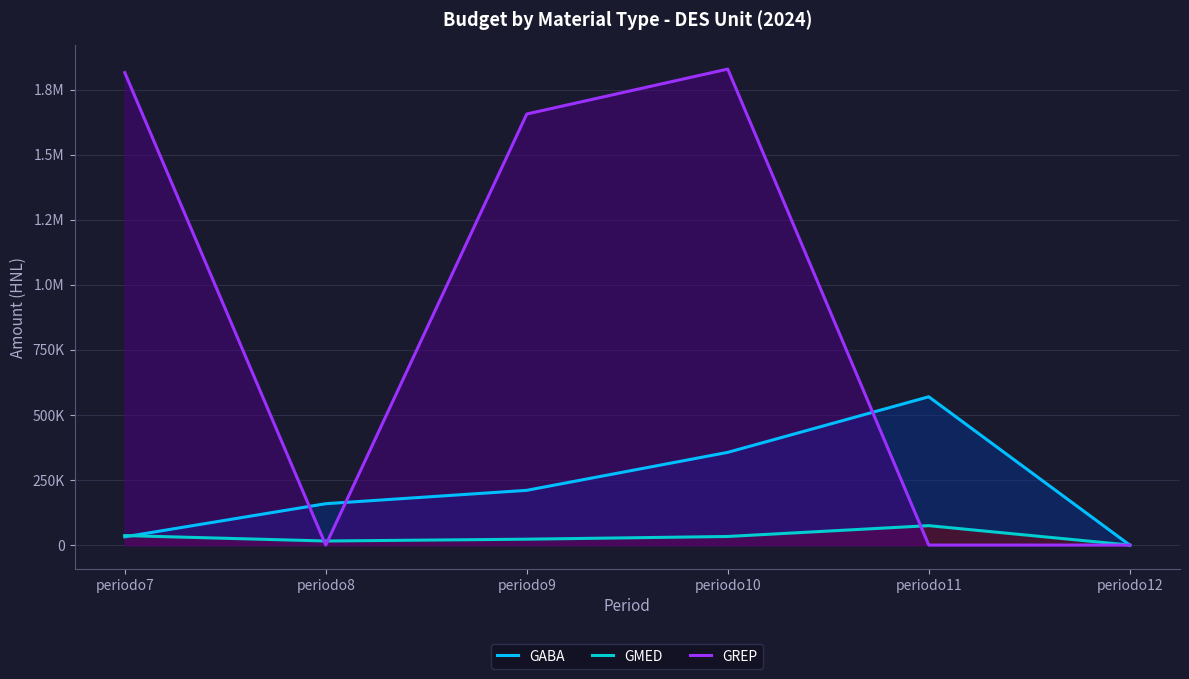

Which series has the largest range (max minus min)?

GREP